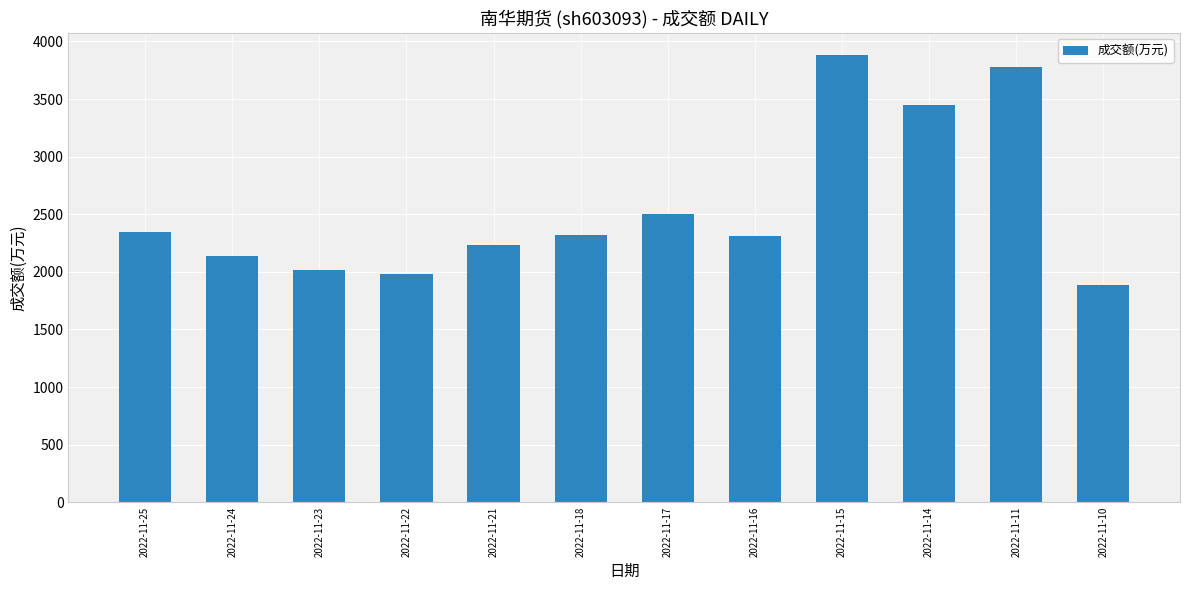

Is it true that the value at 2022-11-17 is 2500?

True